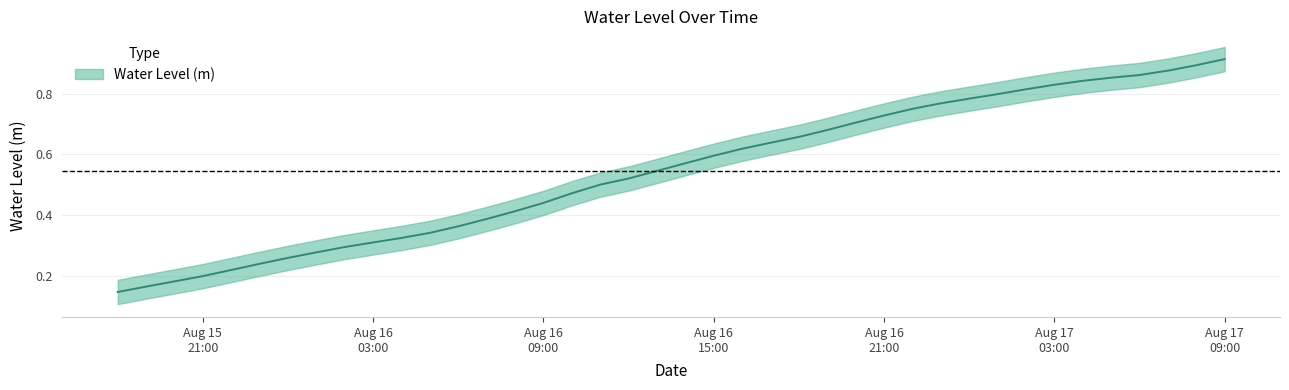

What is the sum of all values?

21.8